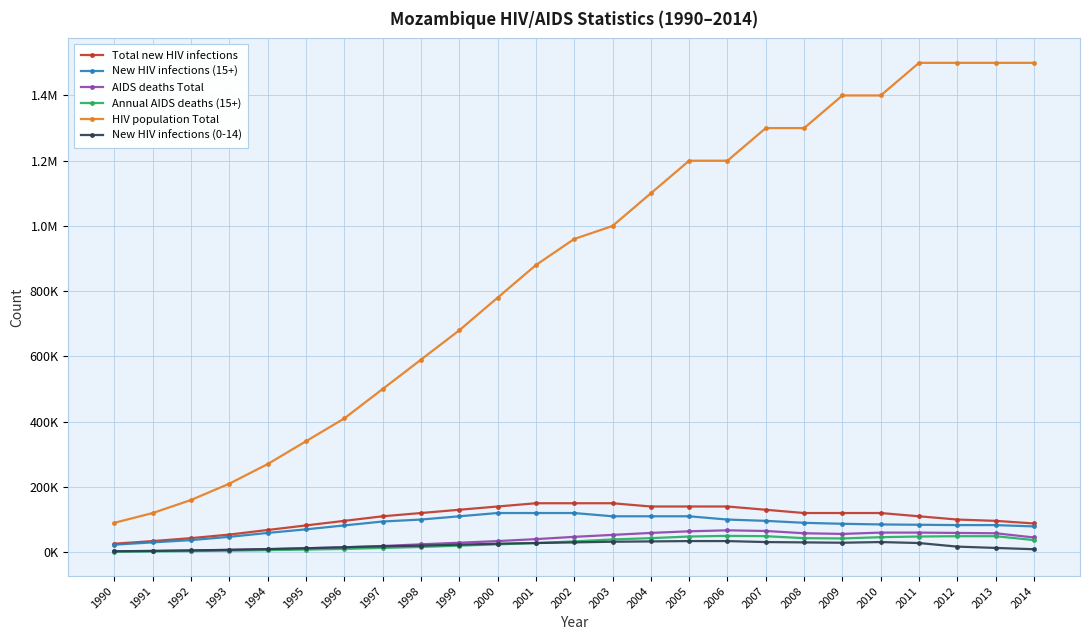

At which label does Total new HIV infections first exceed 120000?

1999